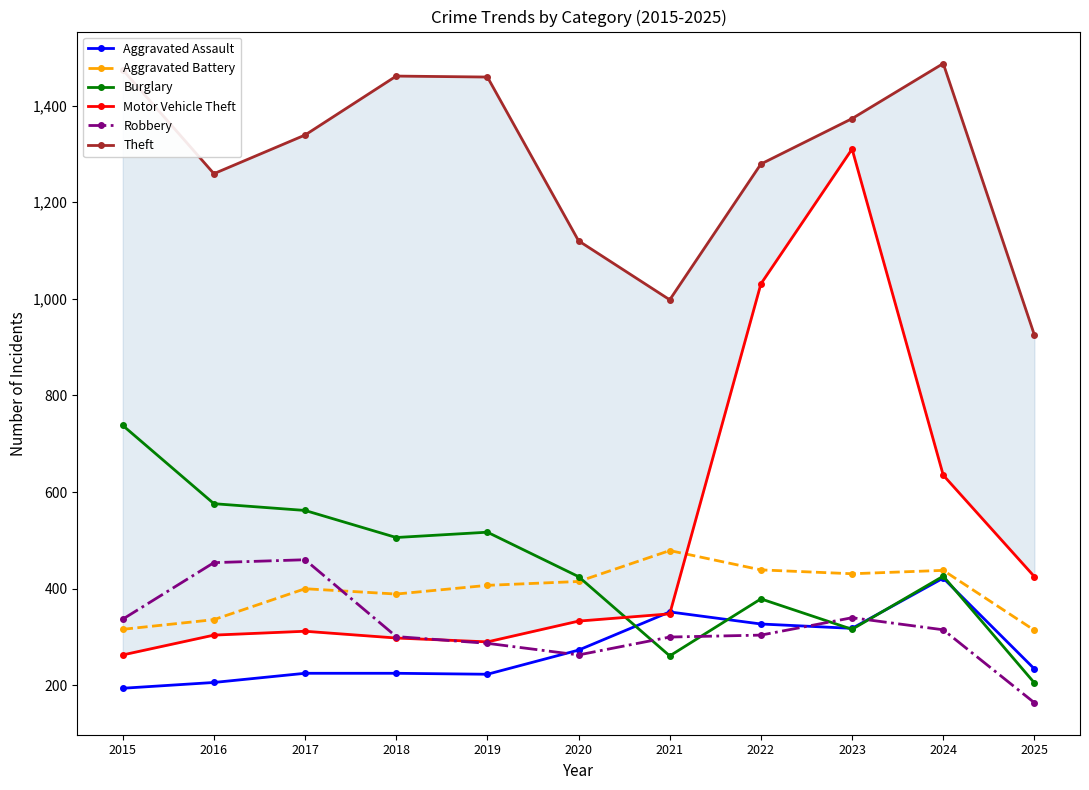

What is the average value of the Burglary series?

446